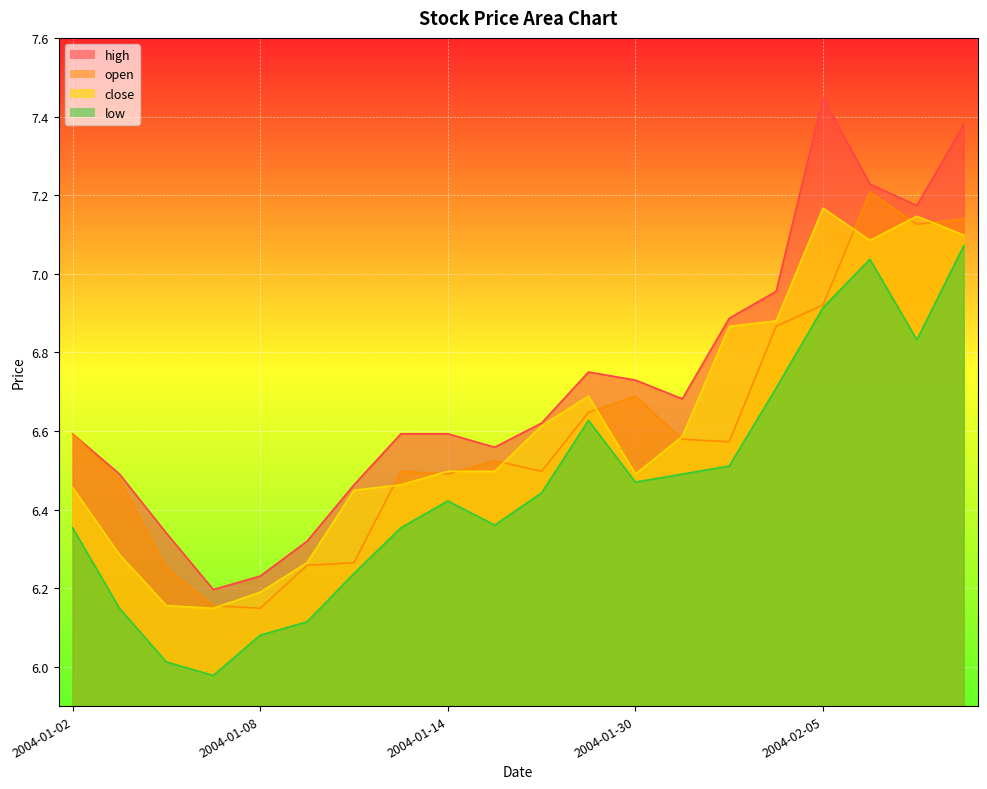

Rank the series at 2004-01-07 from highest to lowest value.

high, open, close, low